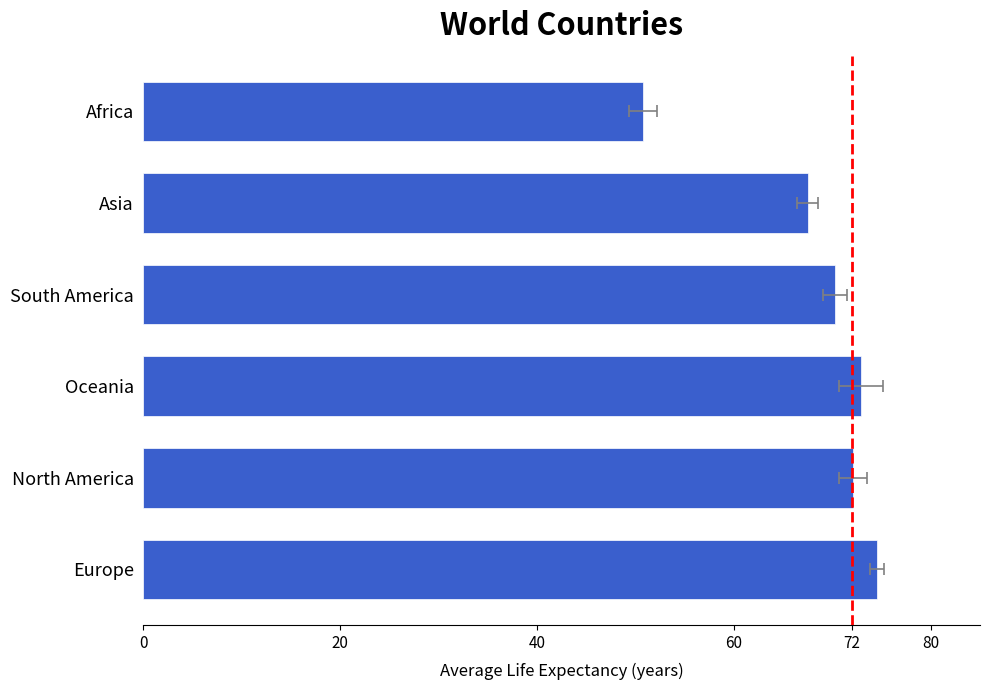

The value at Europe is 74.5. True or false?

True